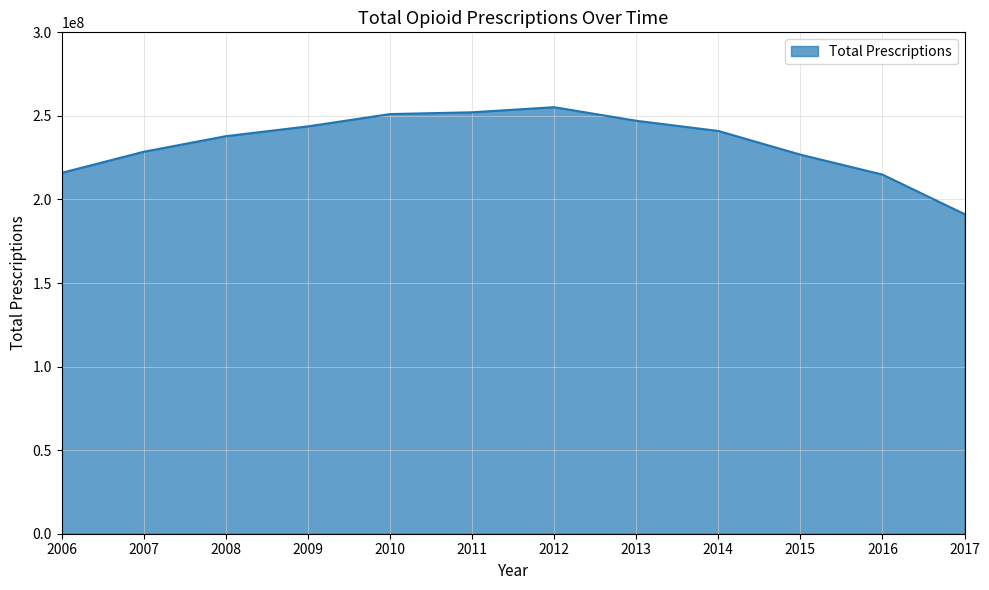

Does the chart have visible grid lines?

Yes